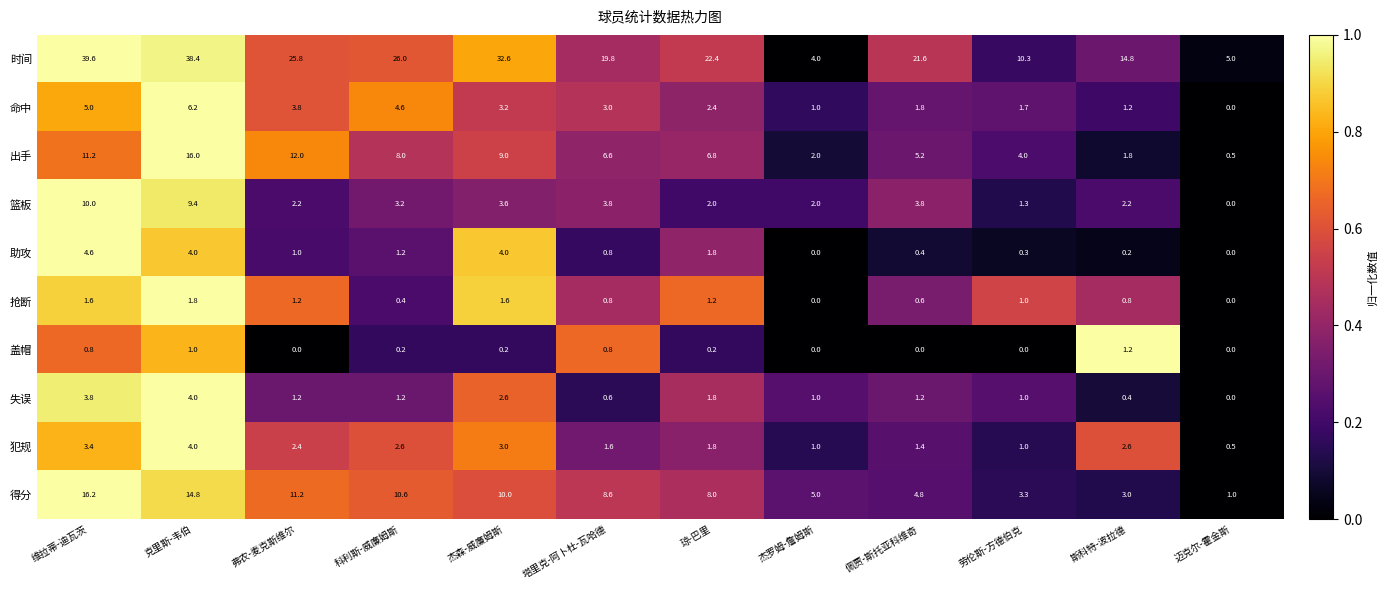

At which category is the sum across all series the highest?

克里斯-韦伯